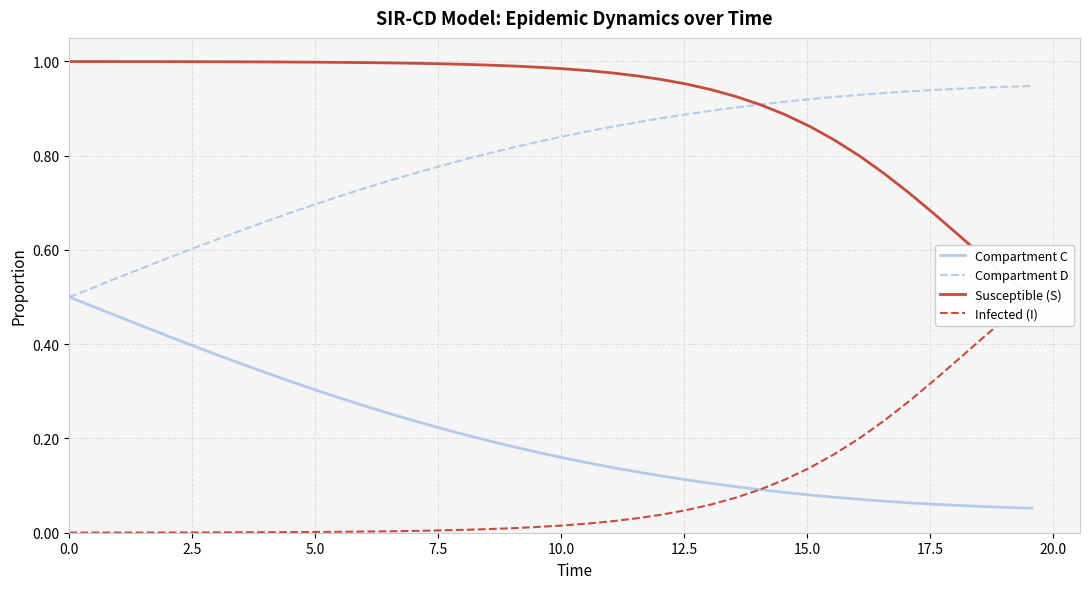

What is the difference between the maximum and second lowest values in the Compartment D series?

0.4